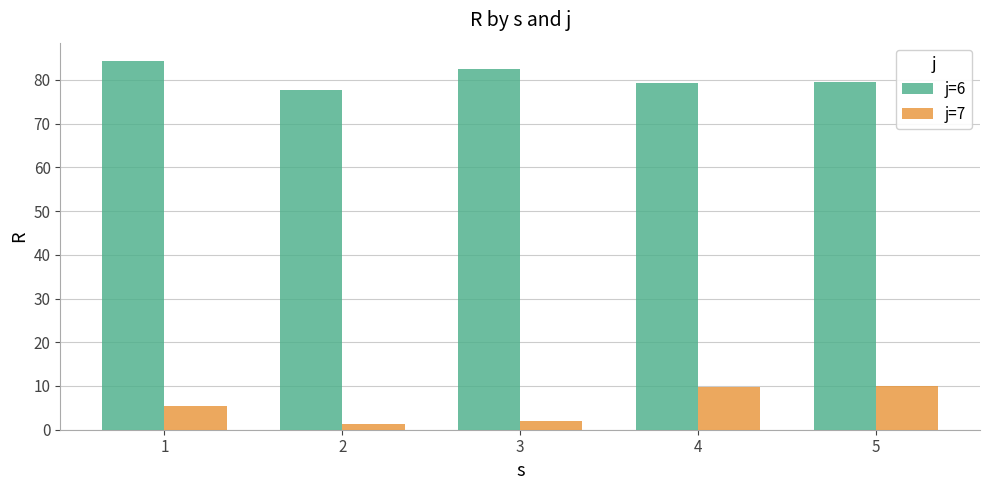

Rank the series by their average value, from lowest to highest.

j=7, j=6